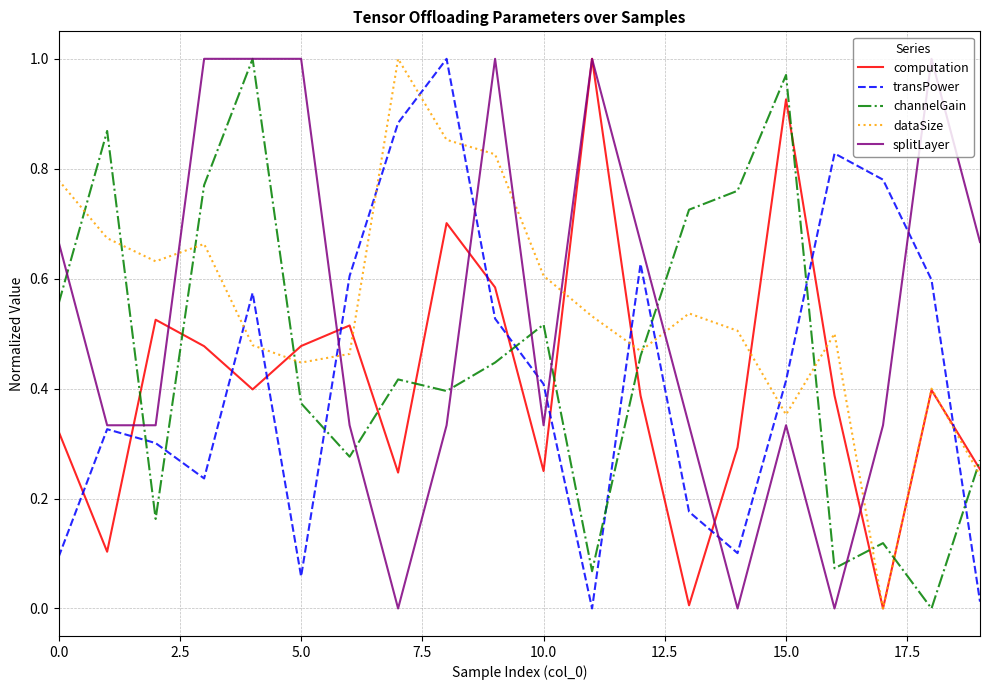

True or false: splitLayer and dataSize intersect in this chart.

True